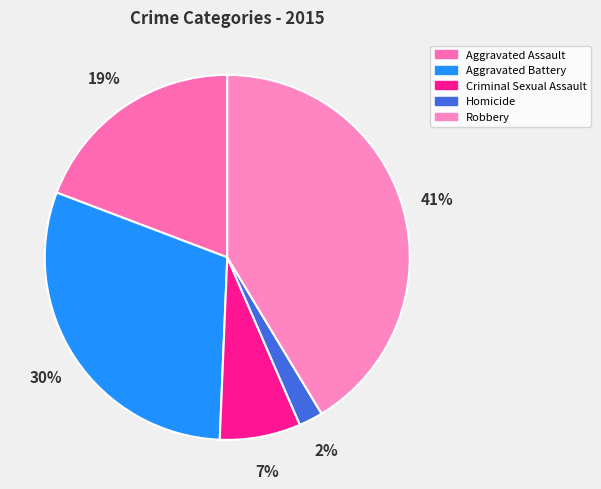

Approximately how many times larger is the value at Aggravated Battery compared to Aggravated Assault?

1.6